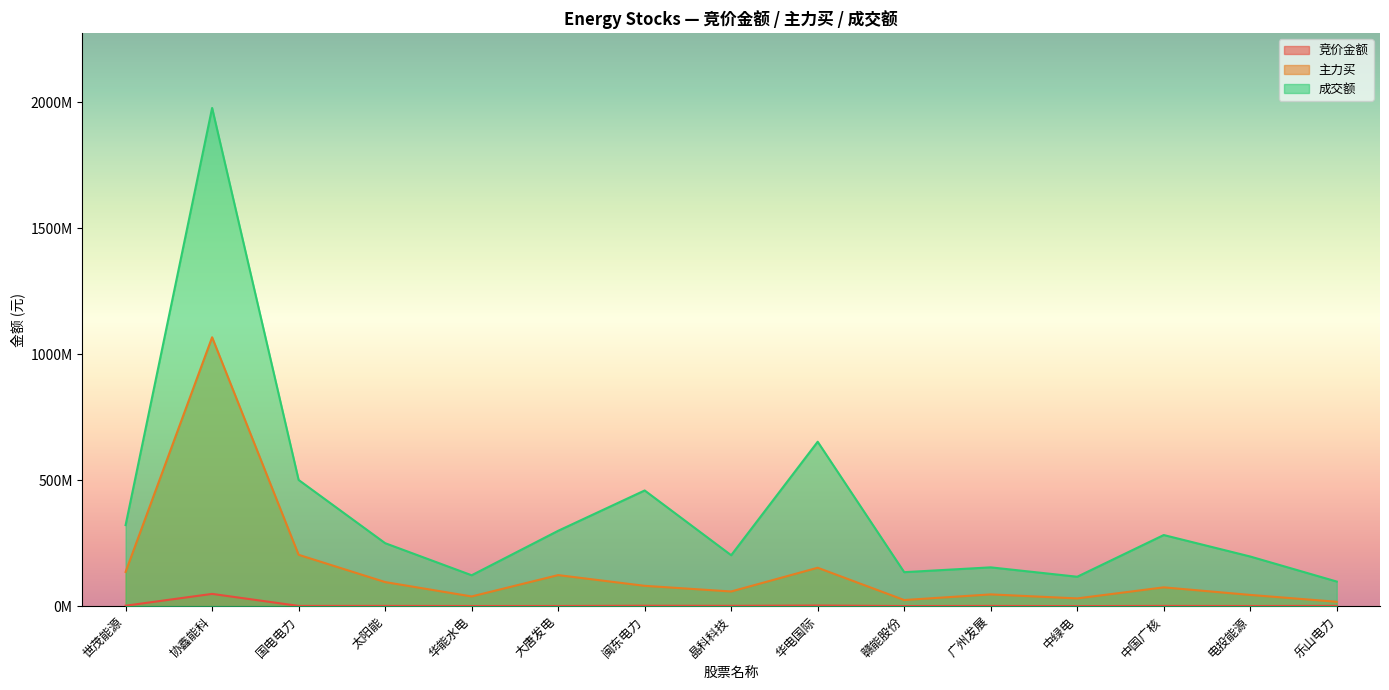

Reading right to left, extract all data points from this chart.

竞价金额: 乐山电力=1119636	电投能源=634293	中国广核=991760	中绿电=290628	广州发展=926512	赣能股份=462056	华电国际=2578825	晶科科技=1312110	闽东电力=1693774	大唐发电=715560	华能水电=618677	太阳能=1053393	国电电力=1049200	协鑫能科=48739872	世茂能源=1846015
主力买: 乐山电力=17408905	电投能源=44625860	中国广核=74674601	中绿电=30774495	广州发展=46713122	赣能股份=24362312	华电国际=152467864	晶科科技=58280452	闽东电力=80717335	大唐发电=123240563	华能水电=38557622	太阳能=95605006	国电电力=203817907	协鑫能科=1066710138	世茂能源=135841352
成交额: 乐山电力=97651058	电投能源=196994774	中国广核=282206793	中绿电=116763936	广州发展=154001205	赣能股份=134904302	华电国际=652283111	晶科科技=202103342	闽东电力=458996752	大唐发电=299037959	华能水电=122614498	太阳能=249952970	国电电力=500714271	协鑫能科=1976380814	世茂能源=321557321